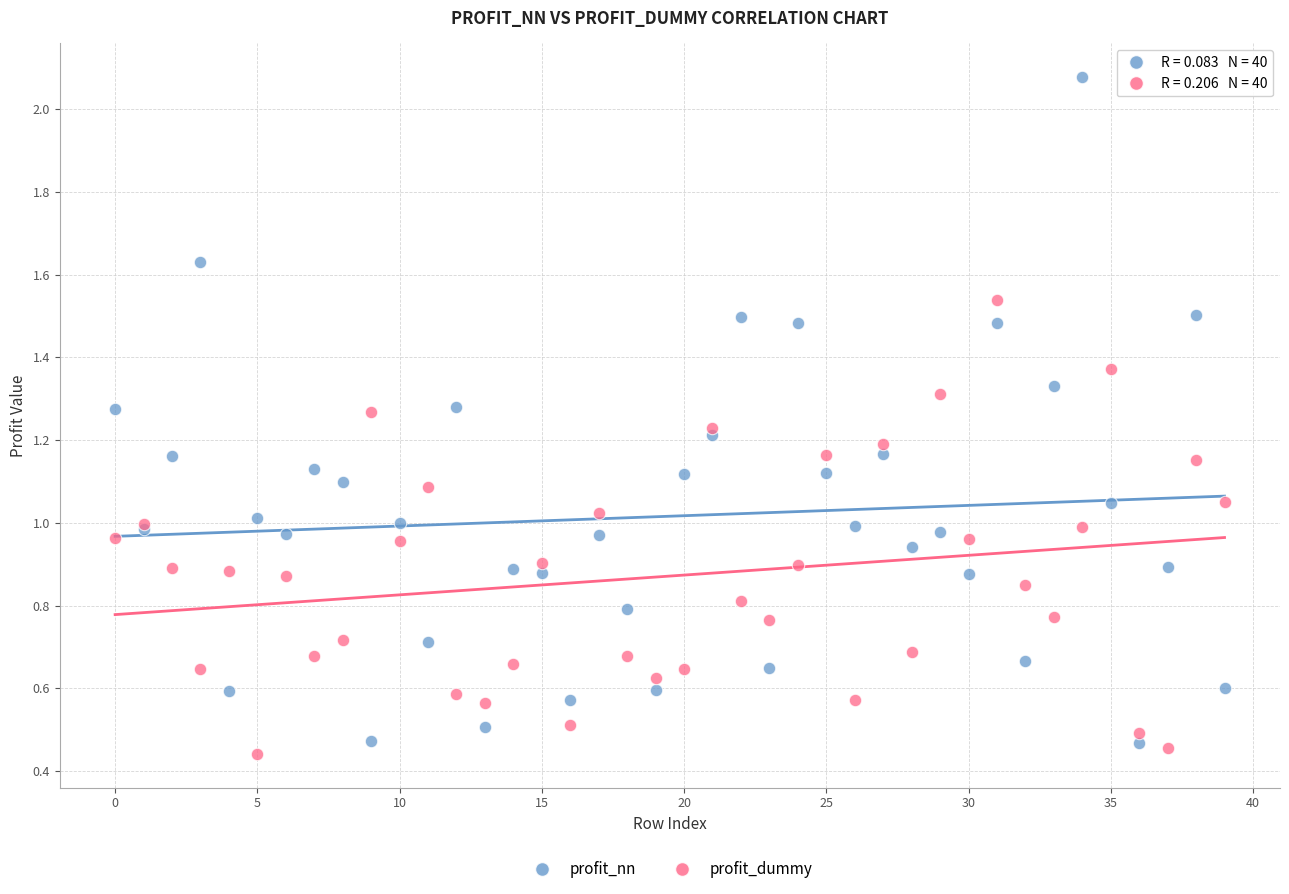

Which series has the widest spread of Y values?

profit_nn